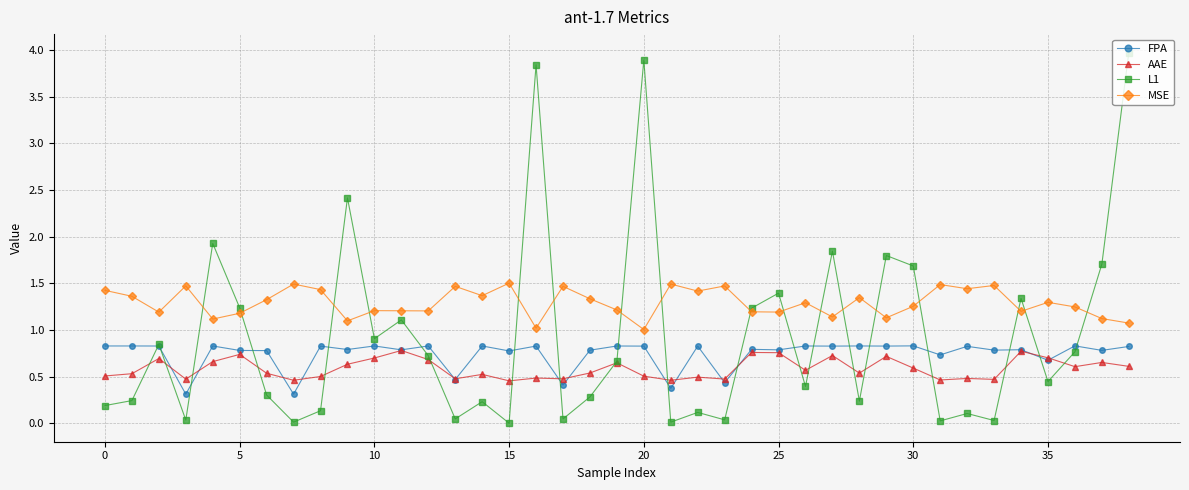

Rank the series by their maximum value, from lowest to highest.

AAE, FPA, MSE, L1